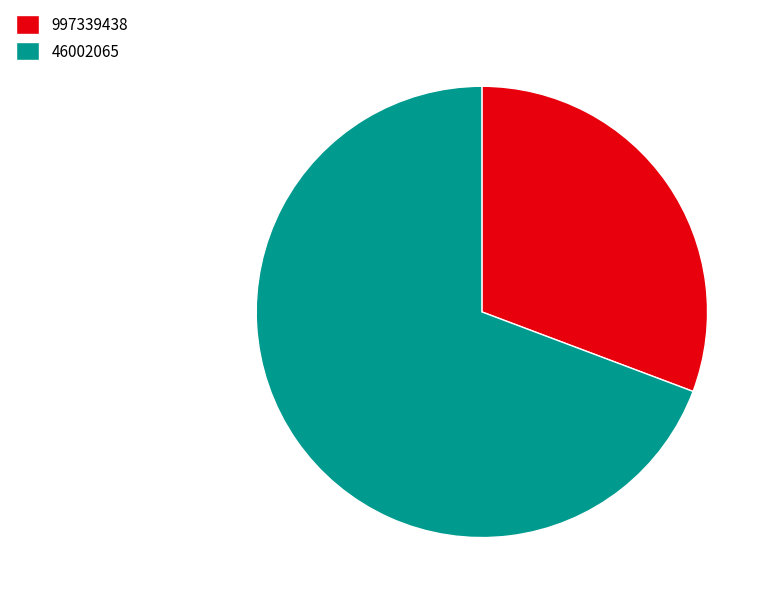

Is there a majority slice in this chart?

Yes